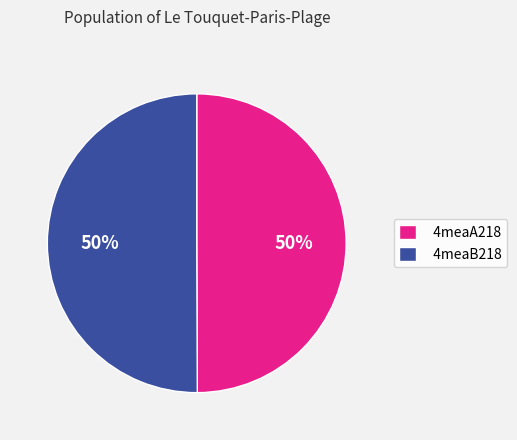

Is the sum of 4meaB218 and 4meaA218 greater than half?

Yes